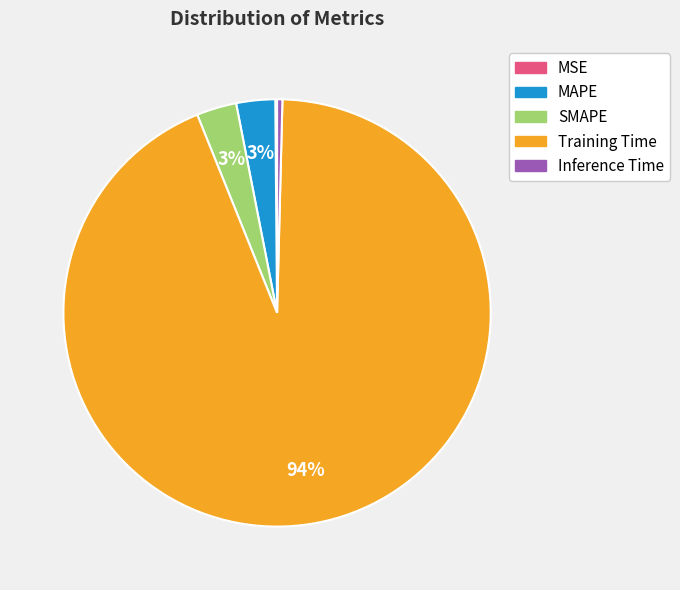

Does Training Time represent more than half of the total?

Yes